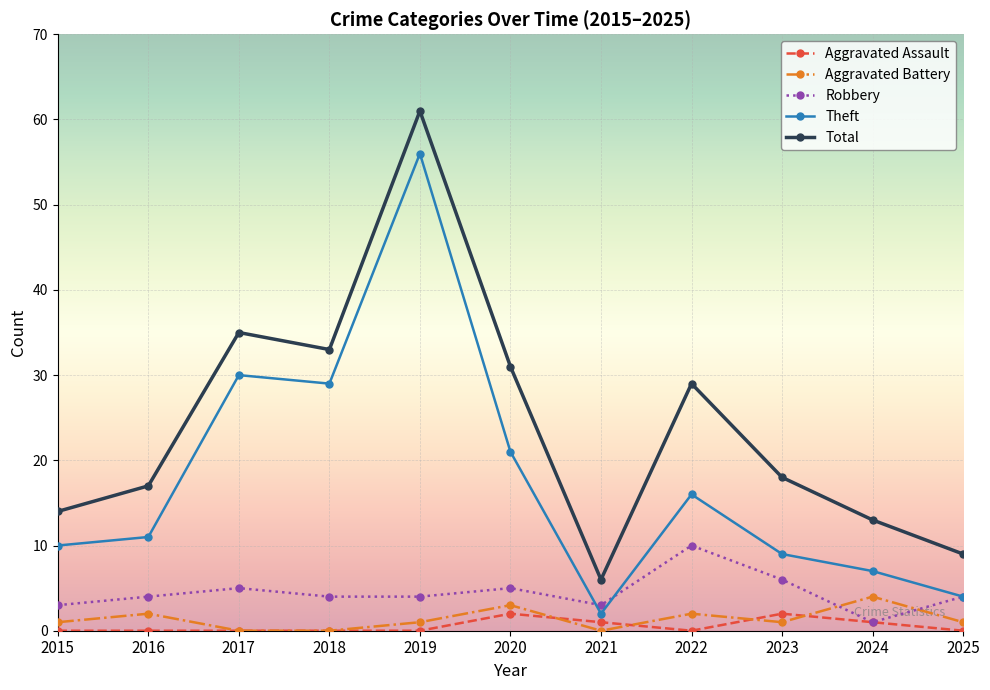

What is the sum of all Total values?

266